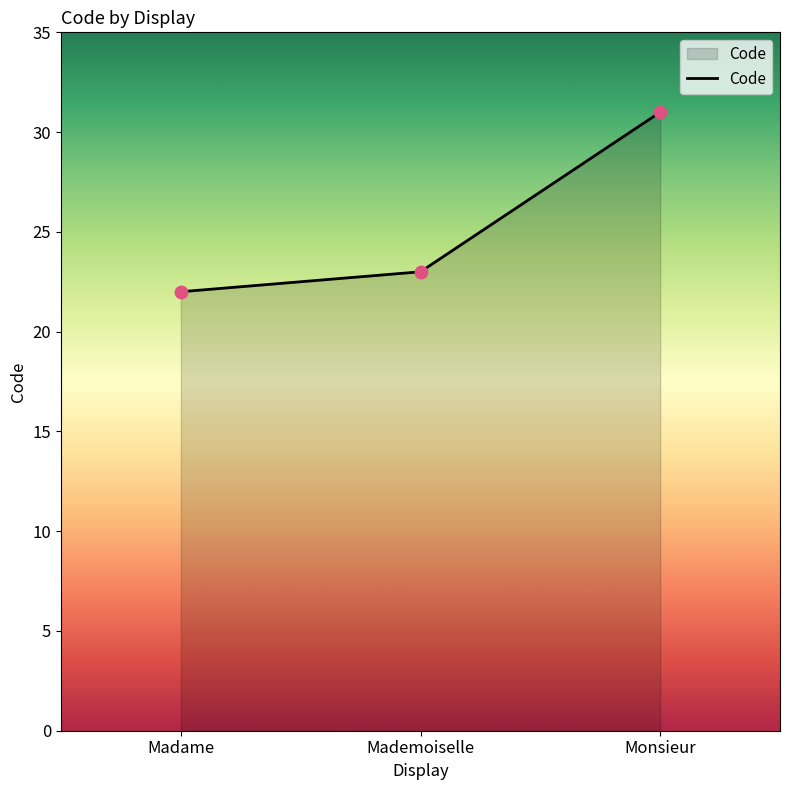

Which has a higher value, Madame or Mademoiselle?

Mademoiselle